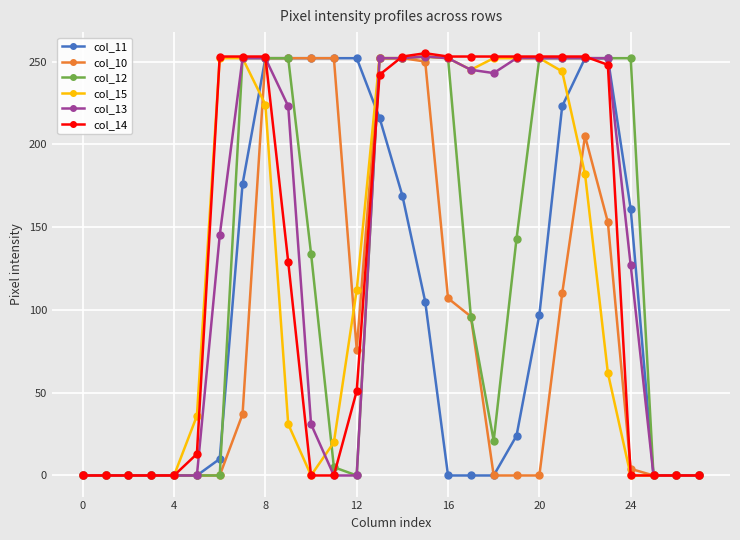

What is the greatest value displayed?

255